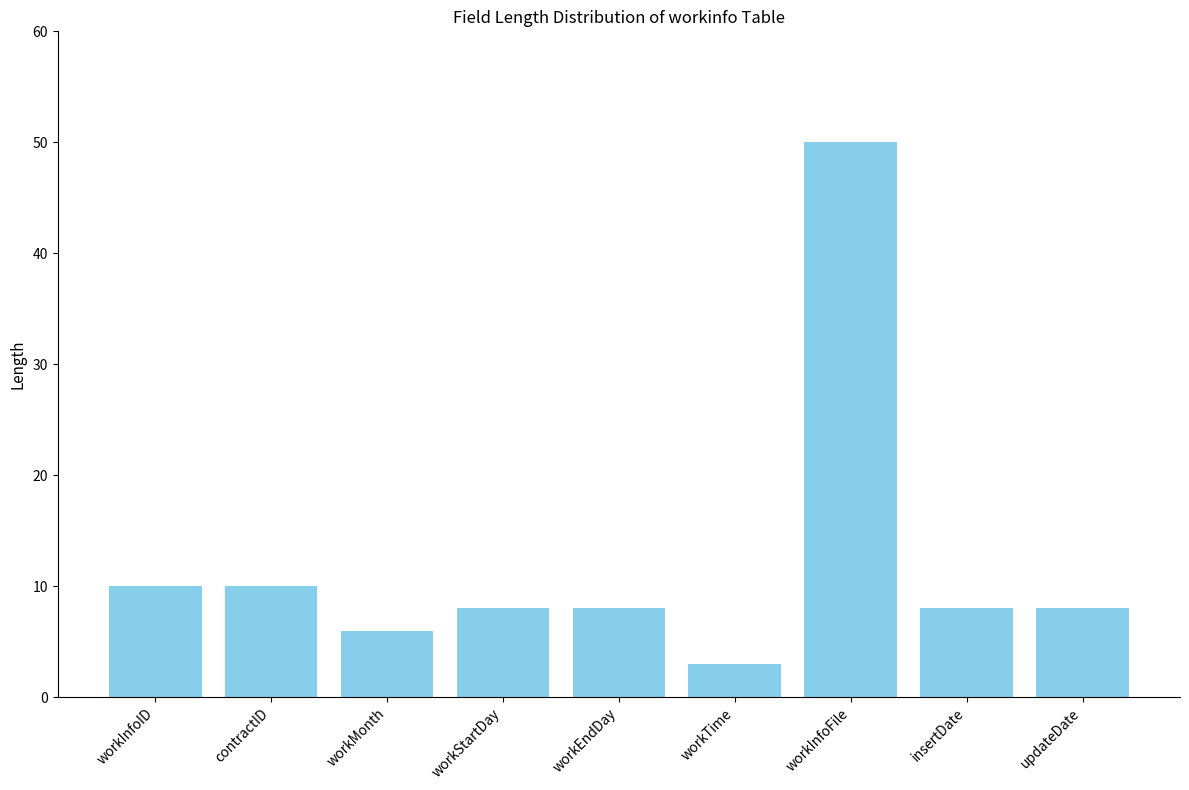

At which category does the chart reach its peak across all series?

workInfoFile